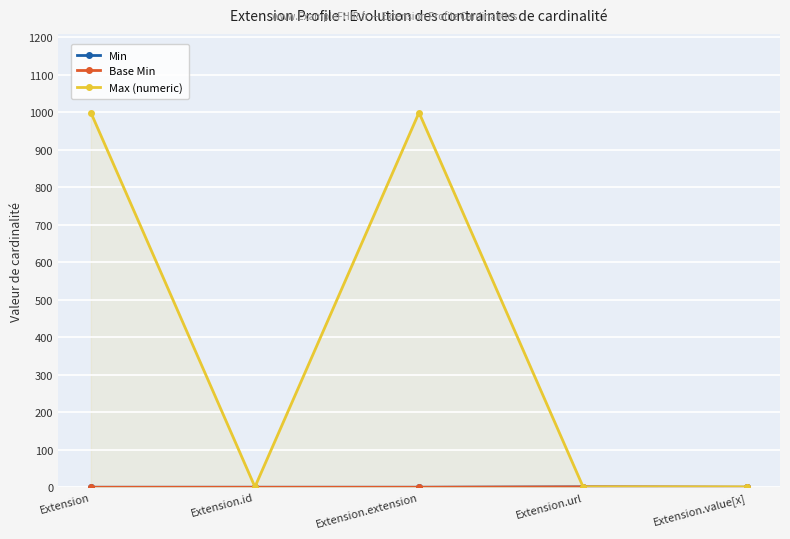

At Extension.value[x], list the series in order from largest to smallest.

Max (numeric), Min, Base Min